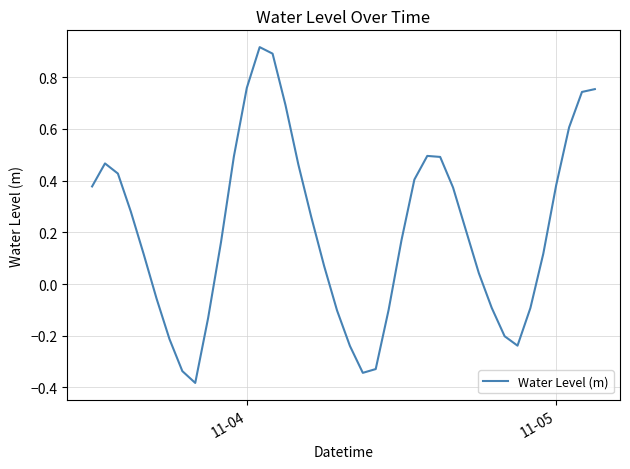

What is the difference between the maximum and minimum values?

1.3